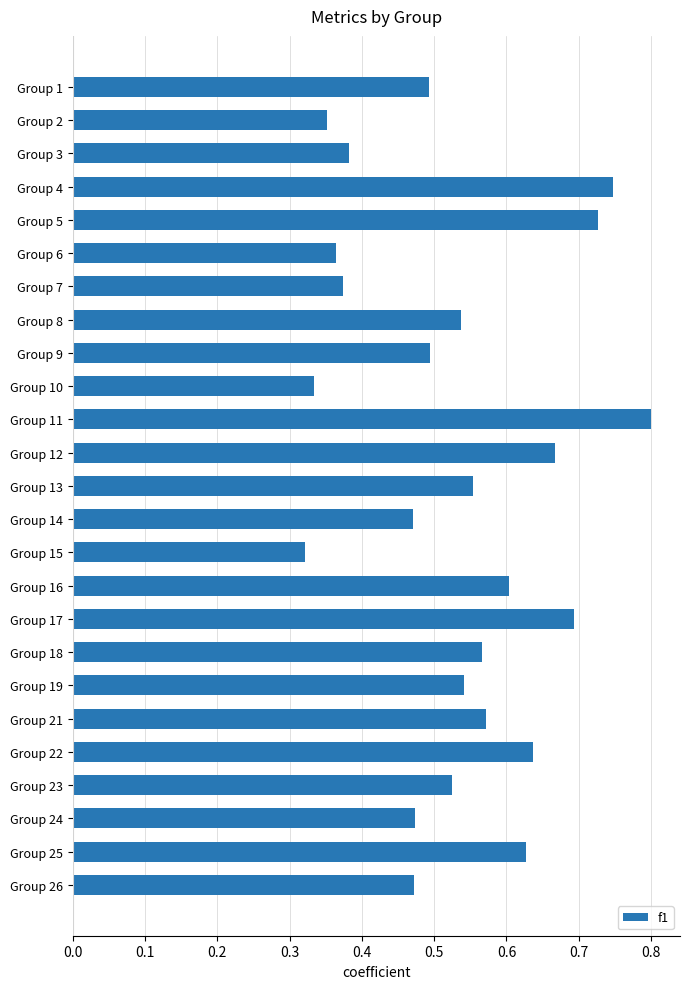

Count the values in the range 0 to 1.

25